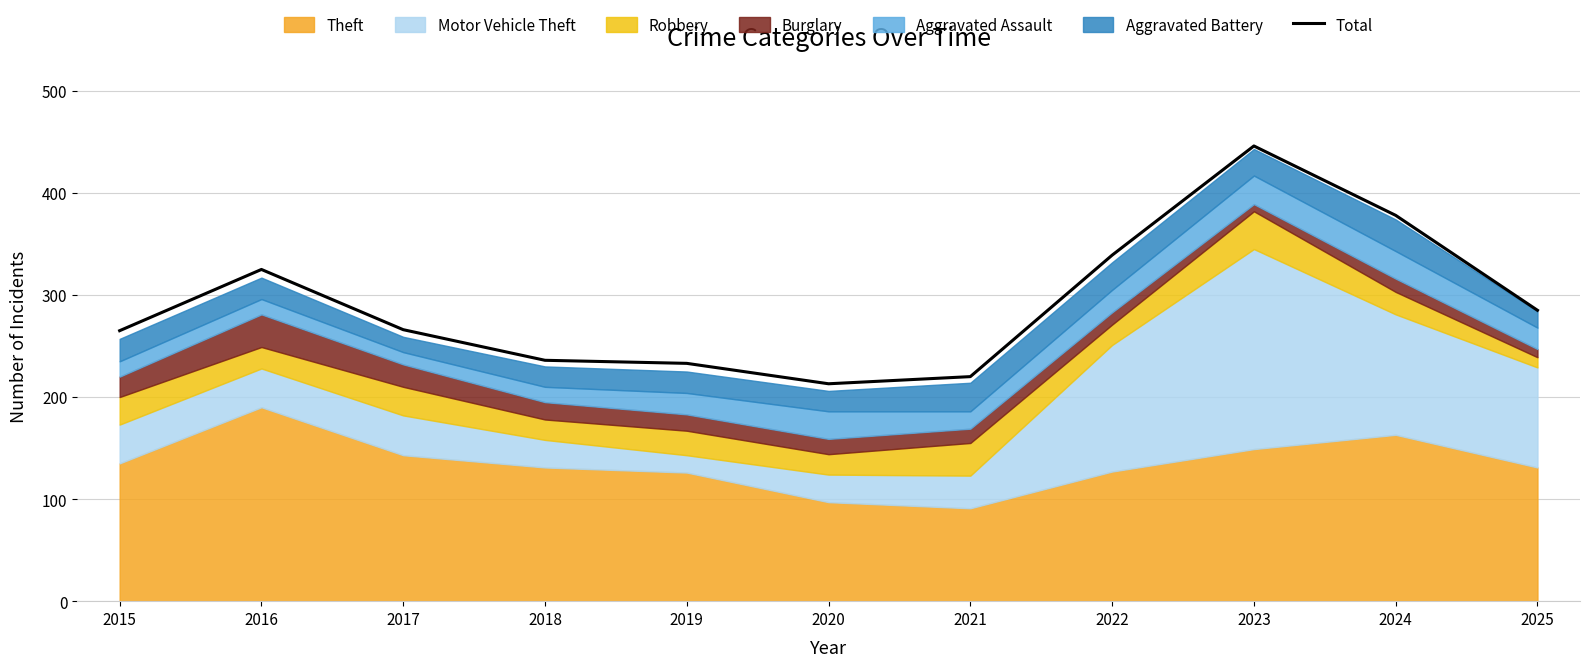

True or false: the data shows 434 at 2015.

False